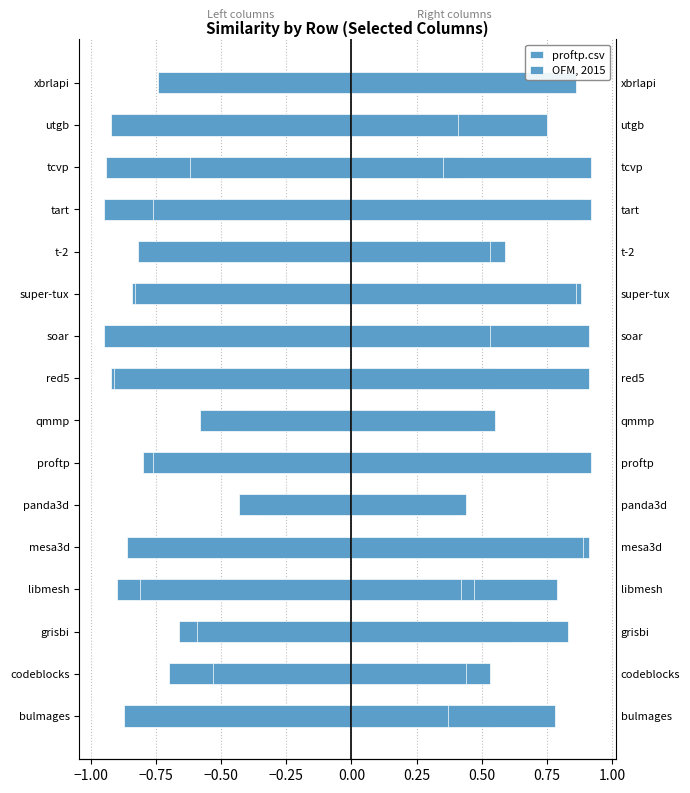

At libmesh, list the series in order from largest to smallest.

OFM, 2015, proftp.csv